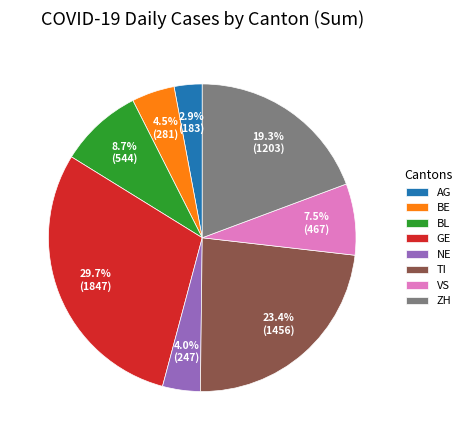

Is there a majority slice in this chart?

No